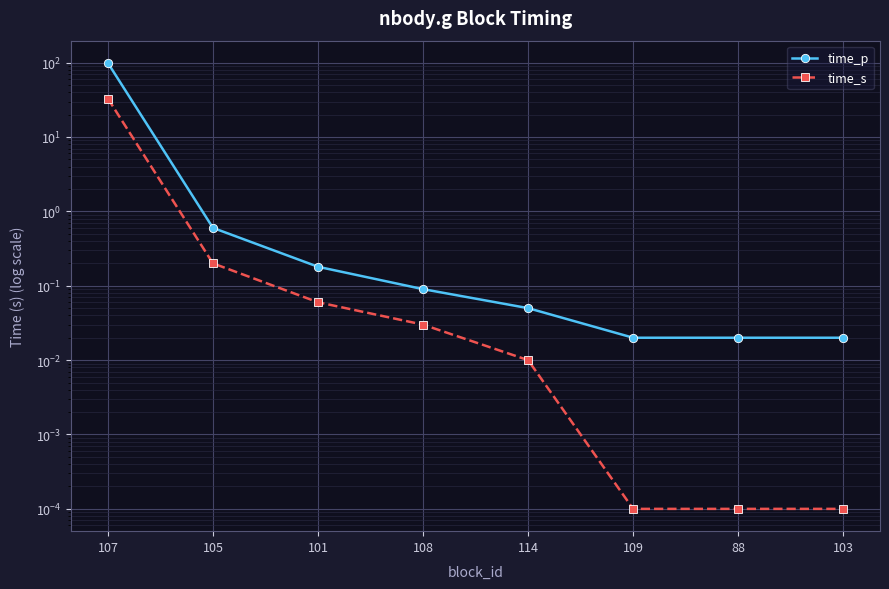

What is the label of the 2nd point from the right?

88